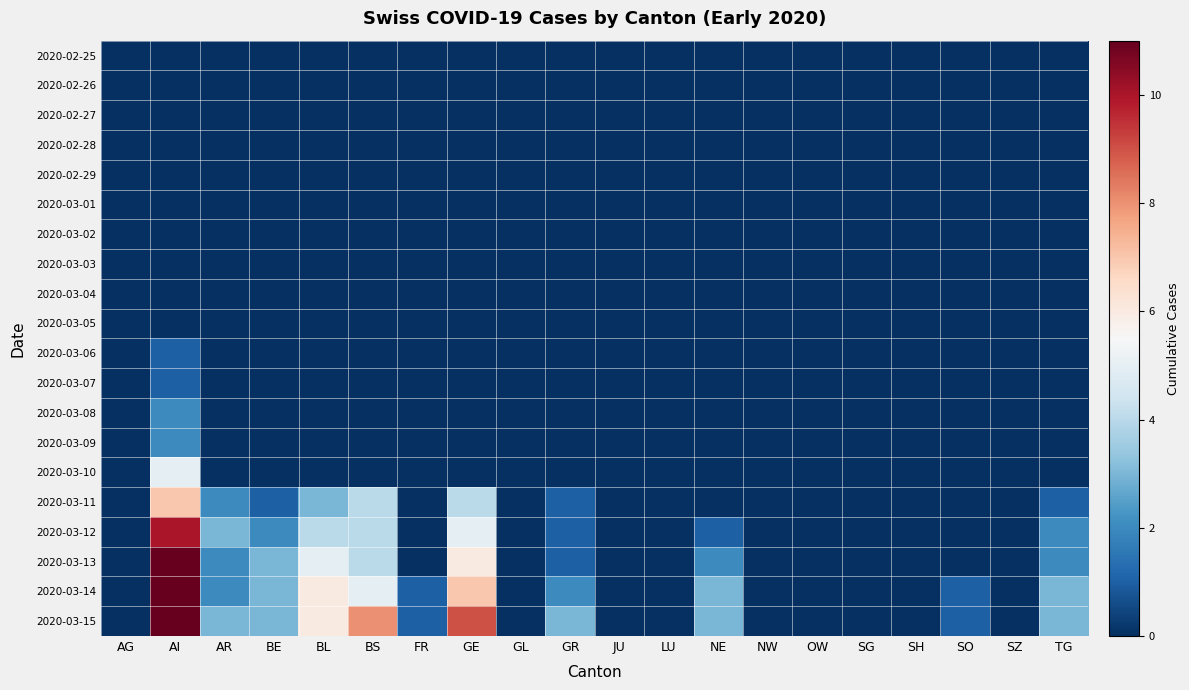

Reading left to right, transcribe all the data shown in this chart.

2020-02-25: AG=0	AI=0	AR=0	BE=0	BL=0	BS=0	FR=0	GE=0	GL=0	GR=0	JU=0	LU=0	NE=0	NW=0	OW=0	SG=0	SH=0	SO=0	SZ=0	TG=0
2020-02-26: AG=0	AI=0	AR=0	BE=0	BL=0	BS=0	FR=0	GE=0	GL=0	GR=0	JU=0	LU=0	NE=0	NW=0	OW=0	SG=0	SH=0	SO=0	SZ=0	TG=0
2020-02-27: AG=0	AI=0	AR=0	BE=0	BL=0	BS=0	FR=0	GE=0	GL=0	GR=0	JU=0	LU=0	NE=0	NW=0	OW=0	SG=0	SH=0	SO=0	SZ=0	TG=0
2020-02-28: AG=0	AI=0	AR=0	BE=0	BL=0	BS=0	FR=0	GE=0	GL=0	GR=0	JU=0	LU=0	NE=0	NW=0	OW=0	SG=0	SH=0	SO=0	SZ=0	TG=0
2020-02-29: AG=0	AI=0	AR=0	BE=0	BL=0	BS=0	FR=0	GE=0	GL=0	GR=0	JU=0	LU=0	NE=0	NW=0	OW=0	SG=0	SH=0	SO=0	SZ=0	TG=0
2020-03-01: AG=0	AI=0	AR=0	BE=0	BL=0	BS=0	FR=0	GE=0	GL=0	GR=0	JU=0	LU=0	NE=0	NW=0	OW=0	SG=0	SH=0	SO=0	SZ=0	TG=0
2020-03-02: AG=0	AI=0	AR=0	BE=0	BL=0	BS=0	FR=0	GE=0	GL=0	GR=0	JU=0	LU=0	NE=0	NW=0	OW=0	SG=0	SH=0	SO=0	SZ=0	TG=0
2020-03-03: AG=0	AI=0	AR=0	BE=0	BL=0	BS=0	FR=0	GE=0	GL=0	GR=0	JU=0	LU=0	NE=0	NW=0	OW=0	SG=0	SH=0	SO=0	SZ=0	TG=0
2020-03-04: AG=0	AI=0	AR=0	BE=0	BL=0	BS=0	FR=0	GE=0	GL=0	GR=0	JU=0	LU=0	NE=0	NW=0	OW=0	SG=0	SH=0	SO=0	SZ=0	TG=0
2020-03-05: AG=0	AI=0	AR=0	BE=0	BL=0	BS=0	FR=0	GE=0	GL=0	GR=0	JU=0	LU=0	NE=0	NW=0	OW=0	SG=0	SH=0	SO=0	SZ=0	TG=0
2020-03-06: AG=0	AI=1	AR=0	BE=0	BL=0	BS=0	FR=0	GE=0	GL=0	GR=0	JU=0	LU=0	NE=0	NW=0	OW=0	SG=0	SH=0	SO=0	SZ=0	TG=0
2020-03-07: AG=0	AI=1	AR=0	BE=0	BL=0	BS=0	FR=0	GE=0	GL=0	GR=0	JU=0	LU=0	NE=0	NW=0	OW=0	SG=0	SH=0	SO=0	SZ=0	TG=0
2020-03-08: AG=0	AI=2	AR=0	BE=0	BL=0	BS=0	FR=0	GE=0	GL=0	GR=0	JU=0	LU=0	NE=0	NW=0	OW=0	SG=0	SH=0	SO=0	SZ=0	TG=0
2020-03-09: AG=0	AI=2	AR=0	BE=0	BL=0	BS=0	FR=0	GE=0	GL=0	GR=0	JU=0	LU=0	NE=0	NW=0	OW=0	SG=0	SH=0	SO=0	SZ=0	TG=0
2020-03-10: AG=0	AI=5	AR=0	BE=0	BL=0	BS=0	FR=0	GE=0	GL=0	GR=0	JU=0	LU=0	NE=0	NW=0	OW=0	SG=0	SH=0	SO=0	SZ=0	TG=0
2020-03-11: AG=0	AI=7	AR=2	BE=1	BL=3	BS=4	FR=0	GE=4	GL=0	GR=1	JU=0	LU=0	NE=0	NW=0	OW=0	SG=0	SH=0	SO=0	SZ=0	TG=1
2020-03-12: AG=0	AI=10	AR=3	BE=2	BL=4	BS=4	FR=0	GE=5	GL=0	GR=1	JU=0	LU=0	NE=1	NW=0	OW=0	SG=0	SH=0	SO=0	SZ=0	TG=2
2020-03-13: AG=0	AI=11	AR=2	BE=3	BL=5	BS=4	FR=0	GE=6	GL=0	GR=1	JU=0	LU=0	NE=2	NW=0	OW=0	SG=0	SH=0	SO=0	SZ=0	TG=2
2020-03-14: AG=0	AI=11	AR=2	BE=3	BL=6	BS=5	FR=1	GE=7	GL=0	GR=2	JU=0	LU=0	NE=3	NW=0	OW=0	SG=0	SH=0	SO=1	SZ=0	TG=3
2020-03-15: AG=0	AI=11	AR=3	BE=3	BL=6	BS=8	FR=1	GE=9	GL=0	GR=3	JU=0	LU=0	NE=3	NW=0	OW=0	SG=0	SH=0	SO=1	SZ=0	TG=3